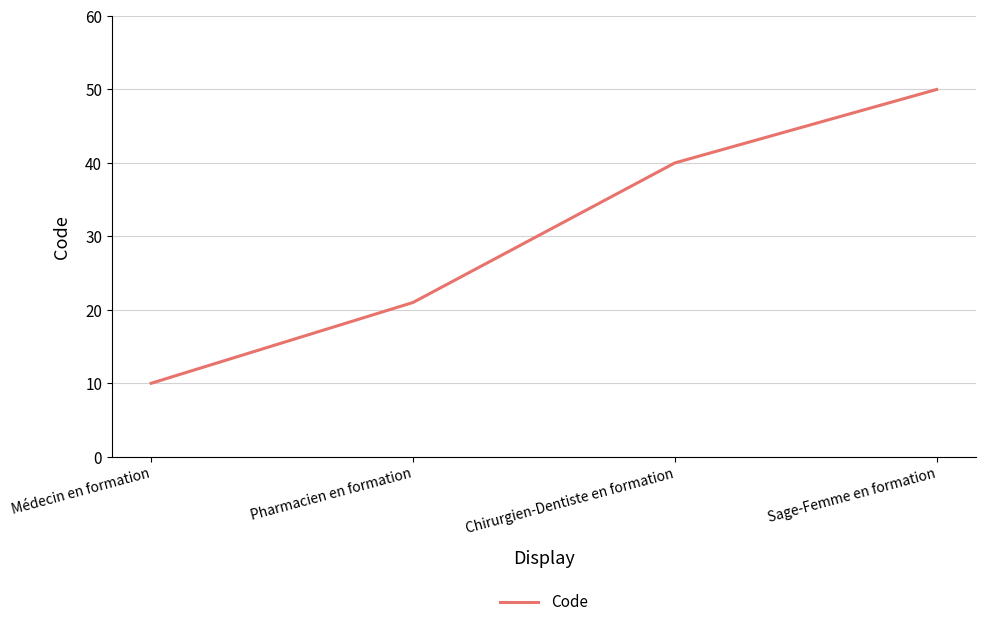

List the labels in order of value, smallest first.

Médecin en formation, Pharmacien en formation, Chirurgien-Dentiste en formation, Sage-Femme en formation